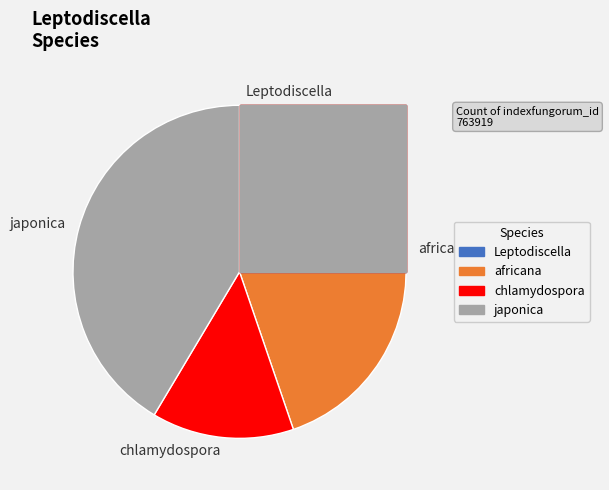

To the nearest percent, what percentage of the pie is Leptodiscella?

1%